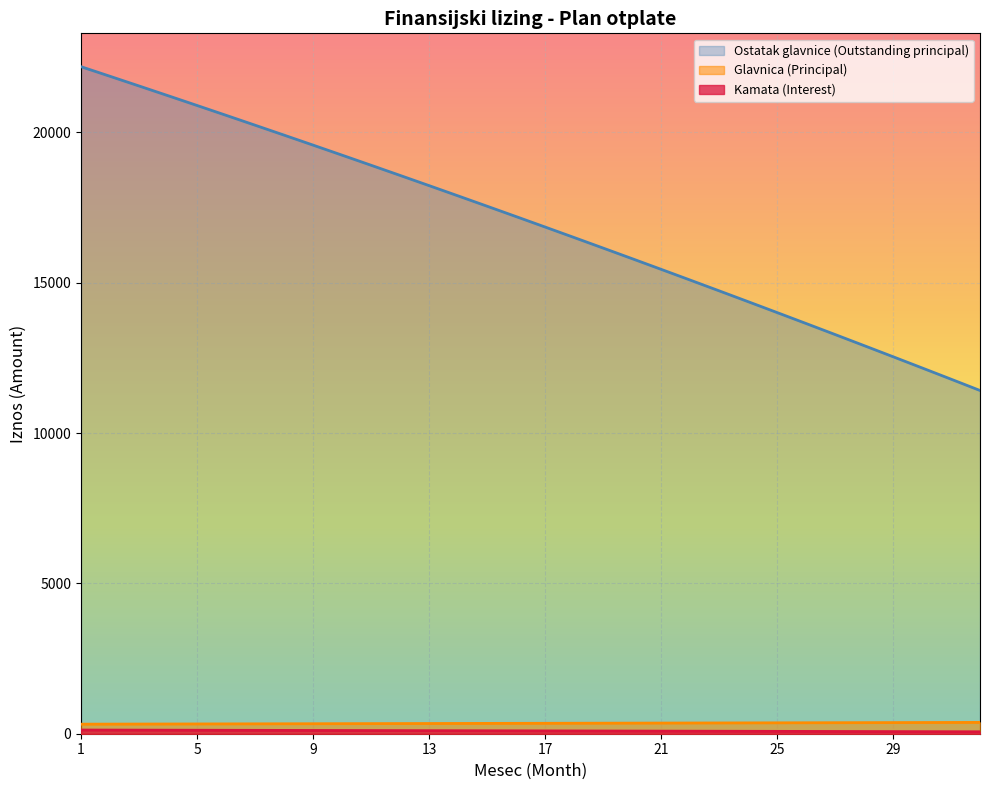

How many lines are shown in the chart?

3